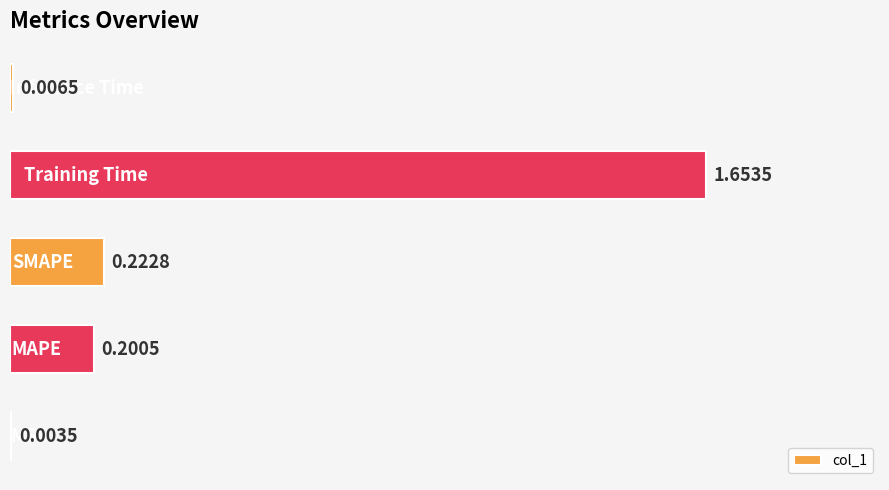

How many distinct data groups are displayed?

1